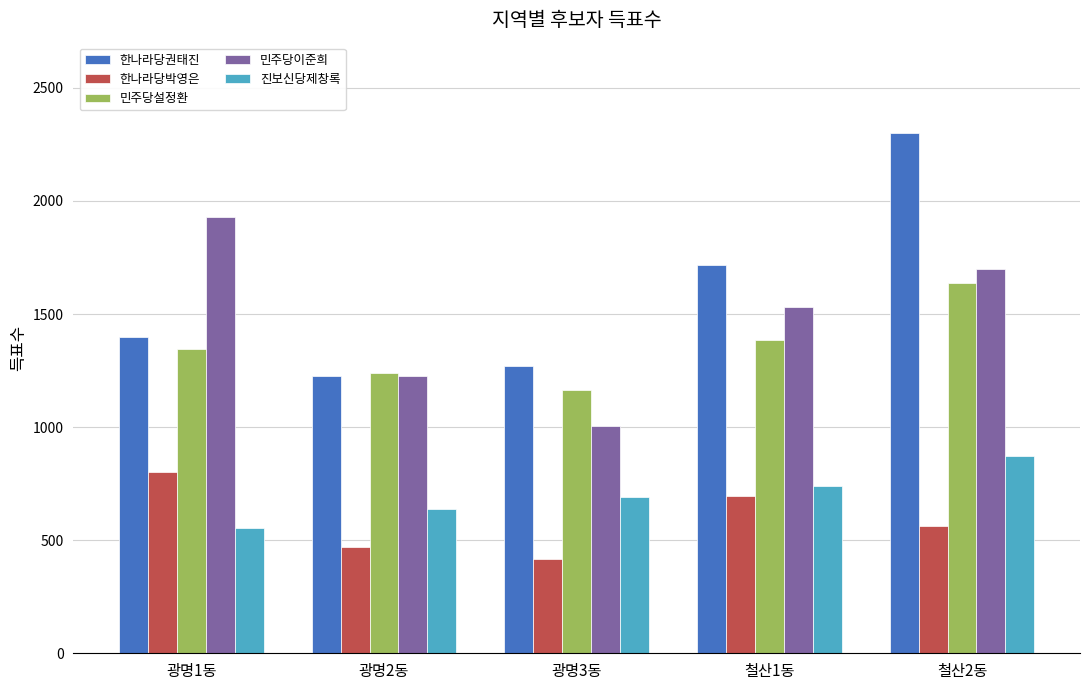

Between 광명1동 and 광명2동, which series saw the biggest shift?

민주당이준희